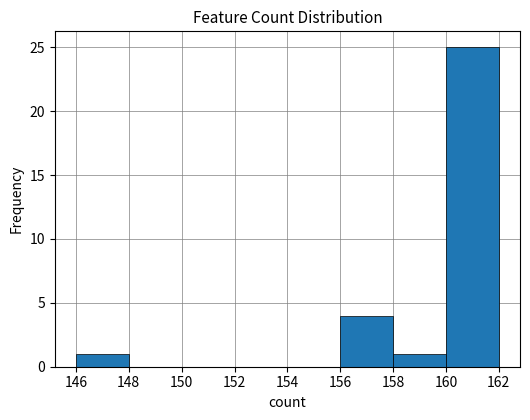

Reading left to right, list every bar in this chart as the range it spans on the x-axis followed by its height. The values are not printed on the chart, so give them approximately, as read against the axis.

146 to 148: 1
148 to 150: 0
150 to 152: 0
152 to 154: 0
154 to 156: 0
156 to 158: 4
158 to 160: 1
160 to 162: 25